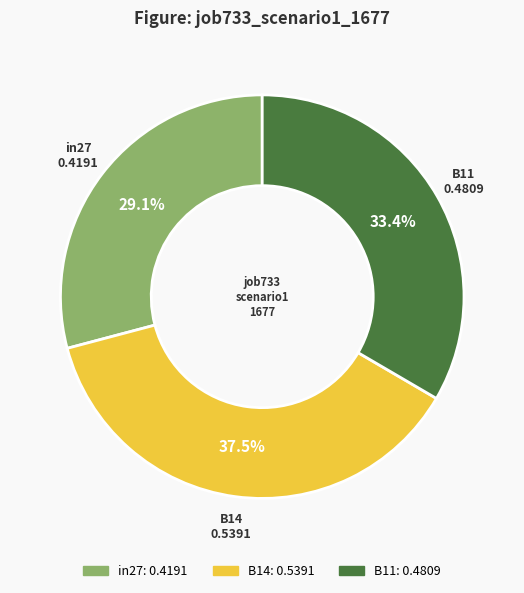

Combined, what portion of the pie is B11 and in27?

62.5%